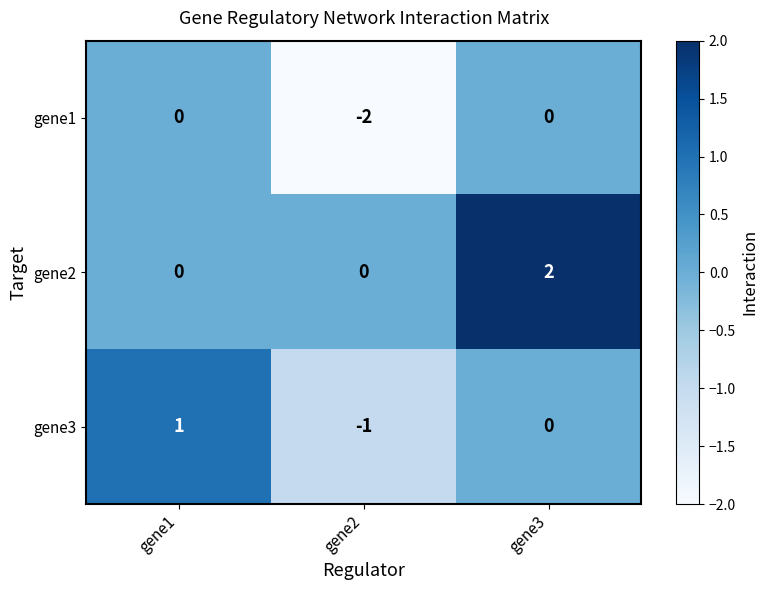

Which label corresponds to the largest value in the chart?

gene3